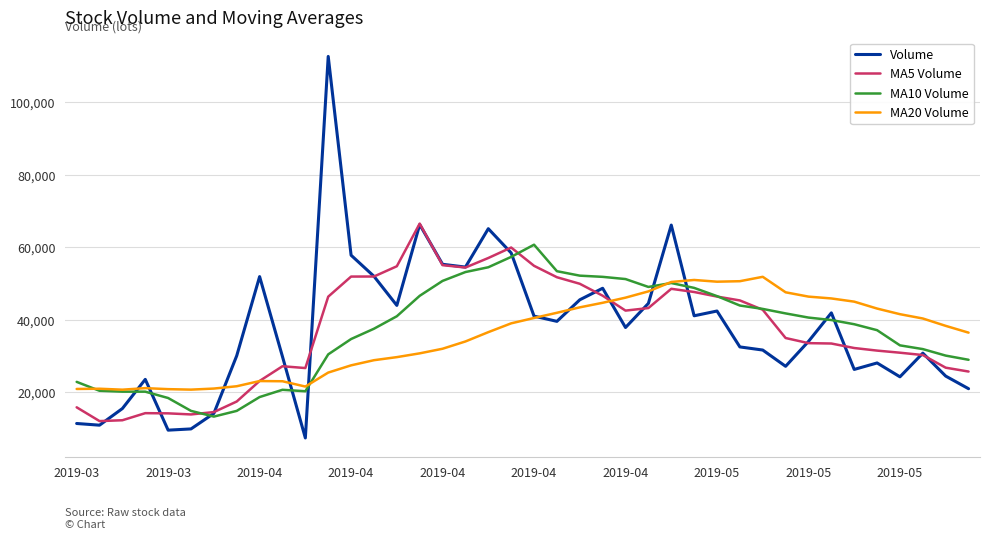

What is the highest value of the MA10 Volume series?

60704.3